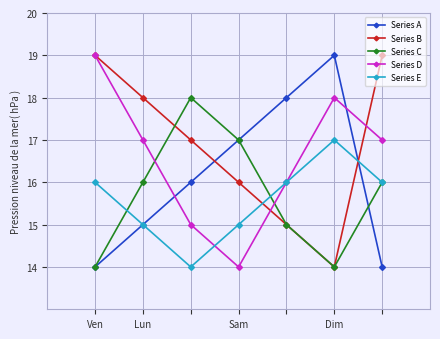

How many series are shown in this chart?

5